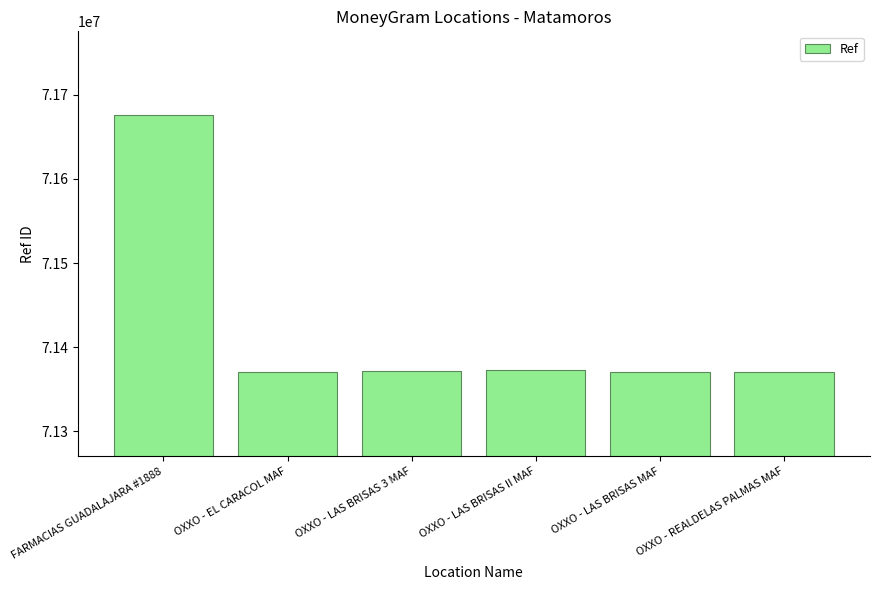

How many bars are there in total?

6